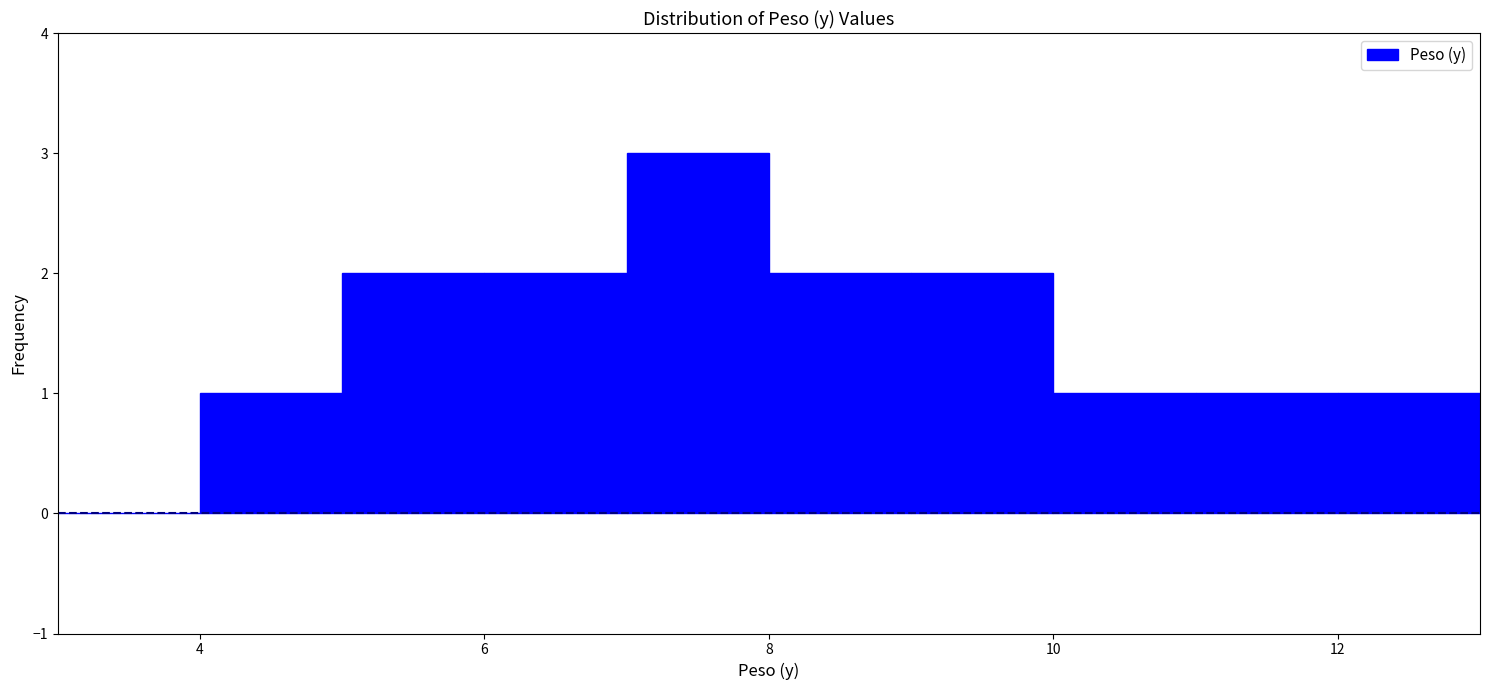

Which range on the x-axis has the tallest bar?

7 to 8